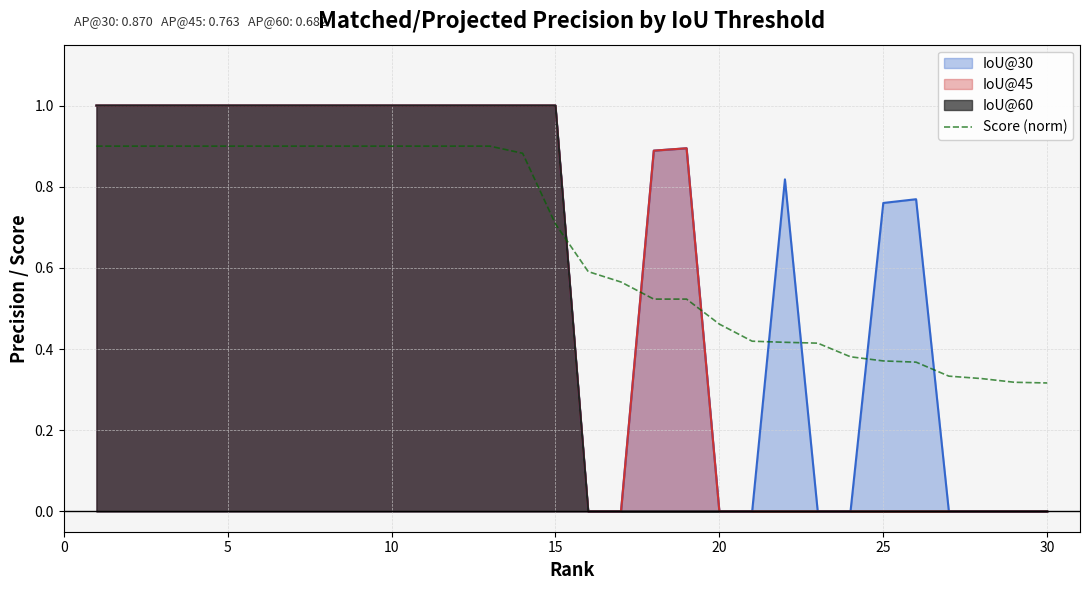

Is it true that Score (norm) equals 0.5 at 10?

False